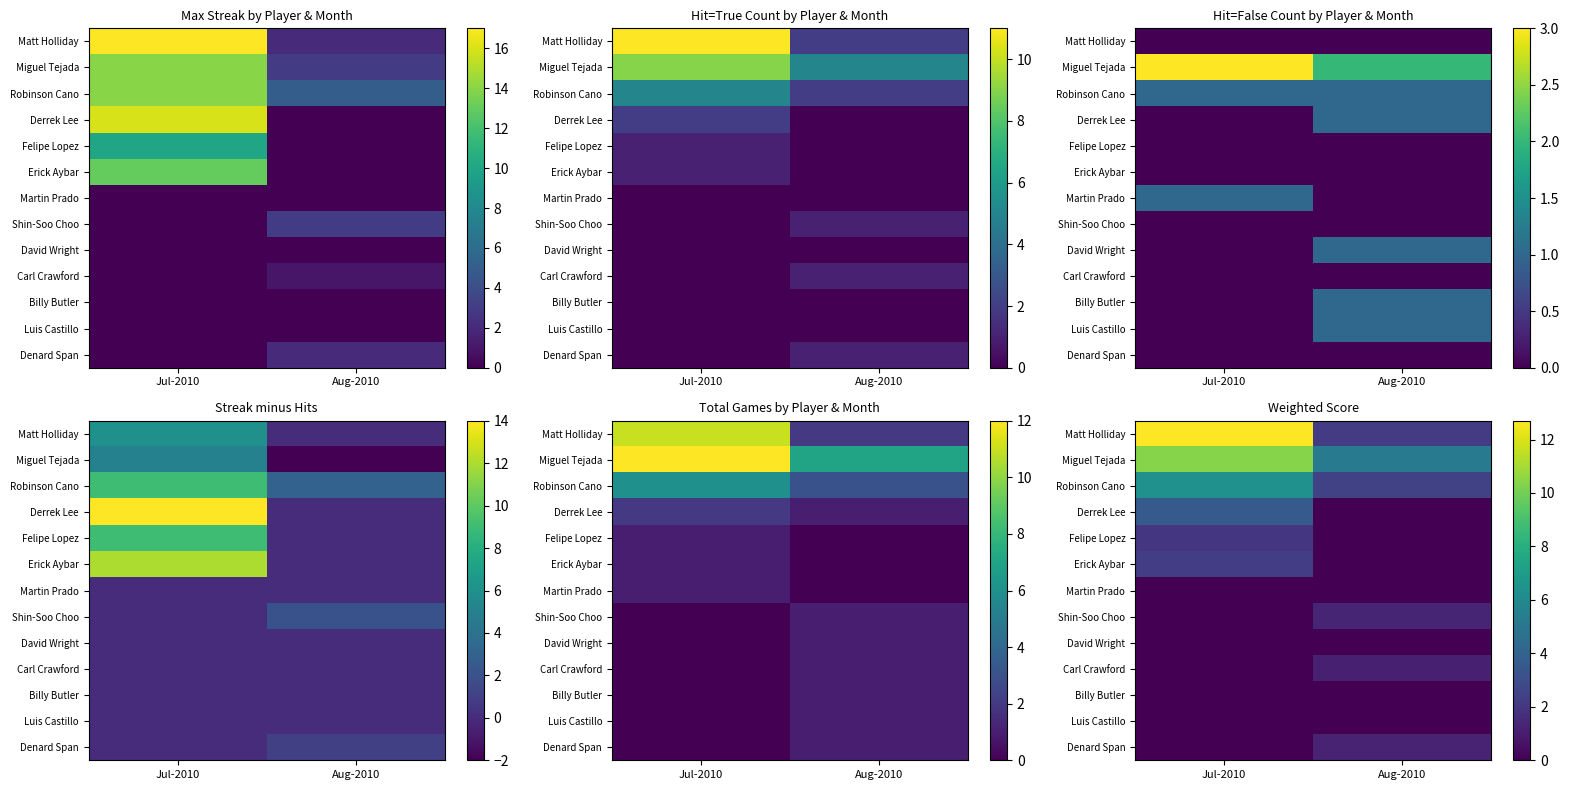

What is the sum of the Miguel Tejada values at Aug-2010 and Jul-2010?

15.7